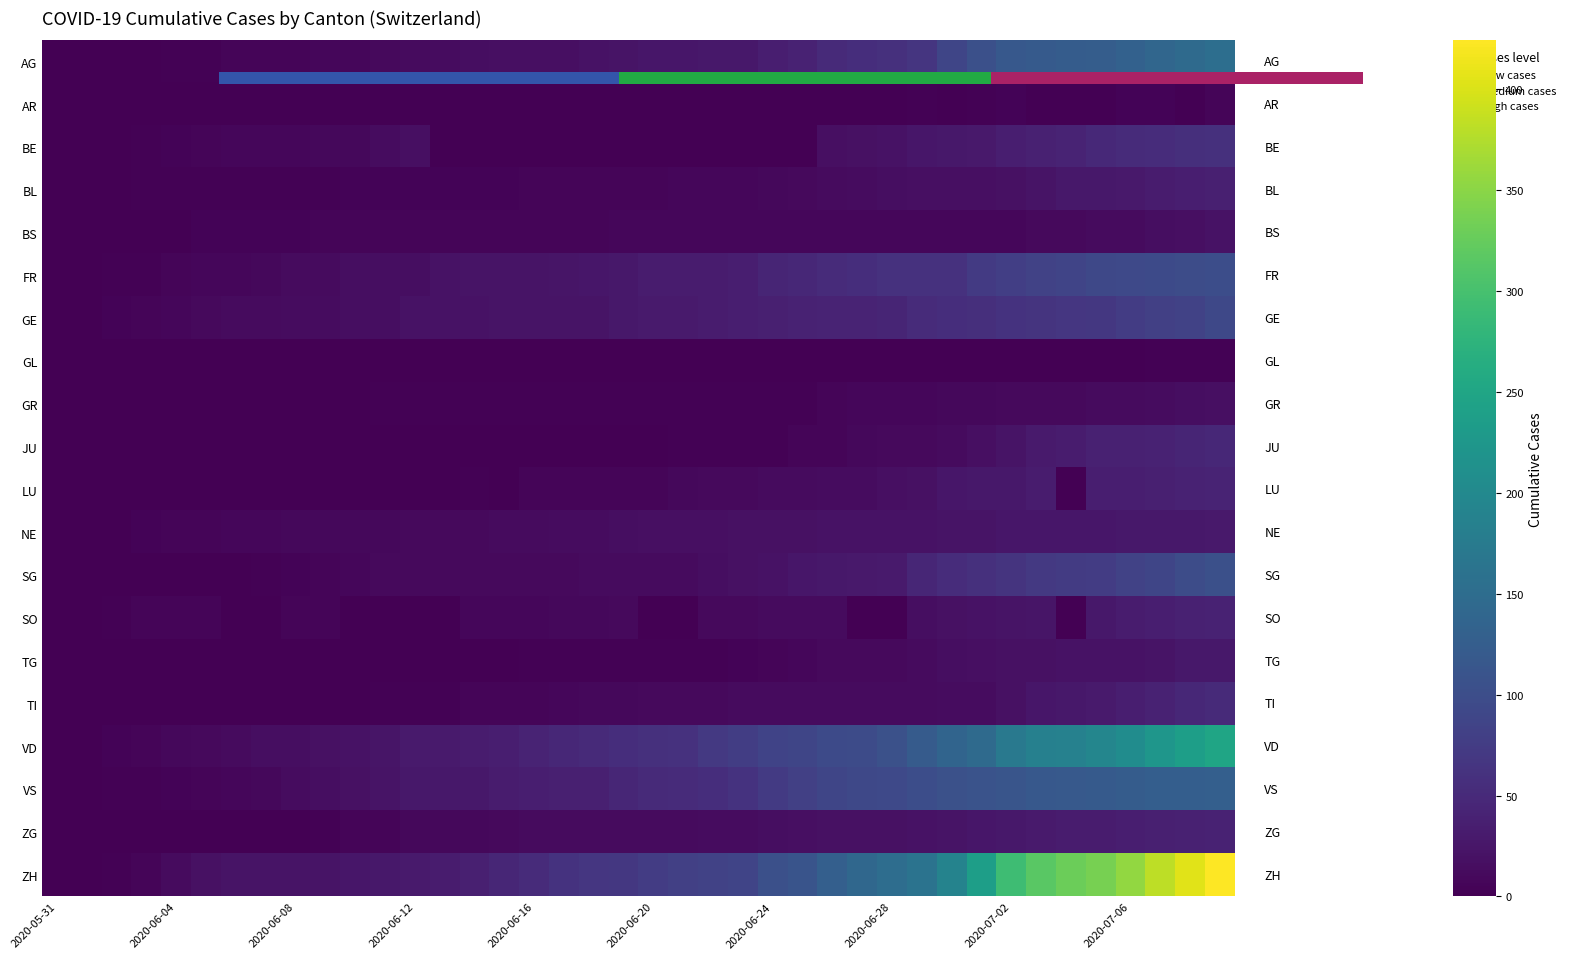

At which category is the sum across all series the highest?

39